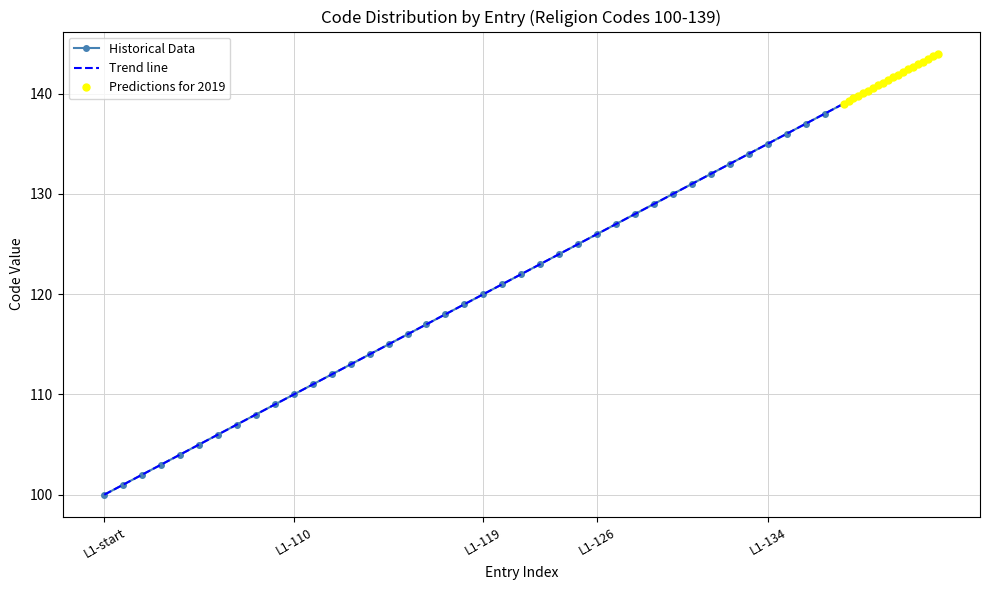

What is the value of the 21st point from the left?

120